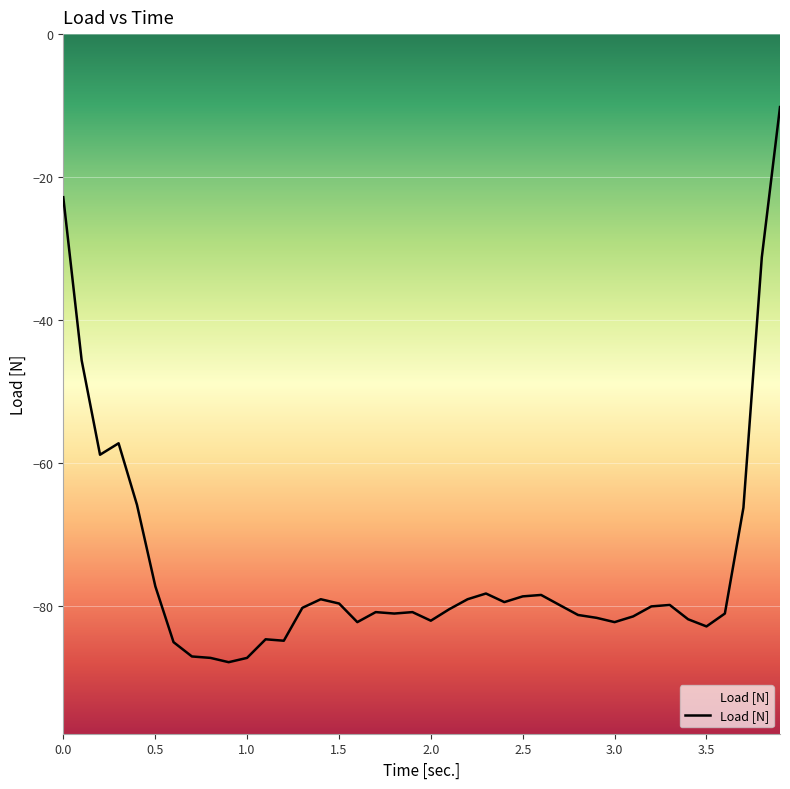

What is the difference between the maximum and minimum values?

77.6